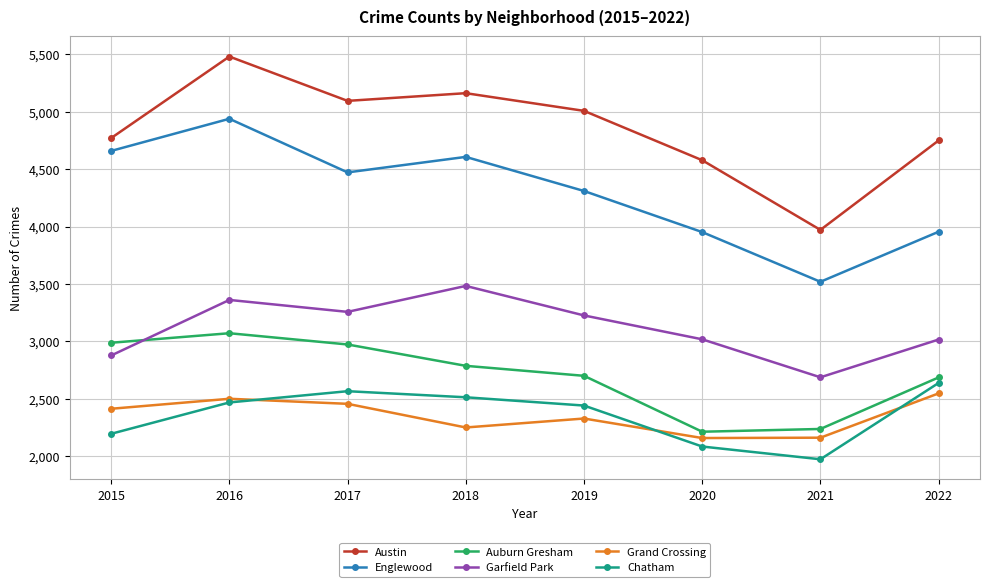

What is the spread (max minus min) of values at 2016?

3013